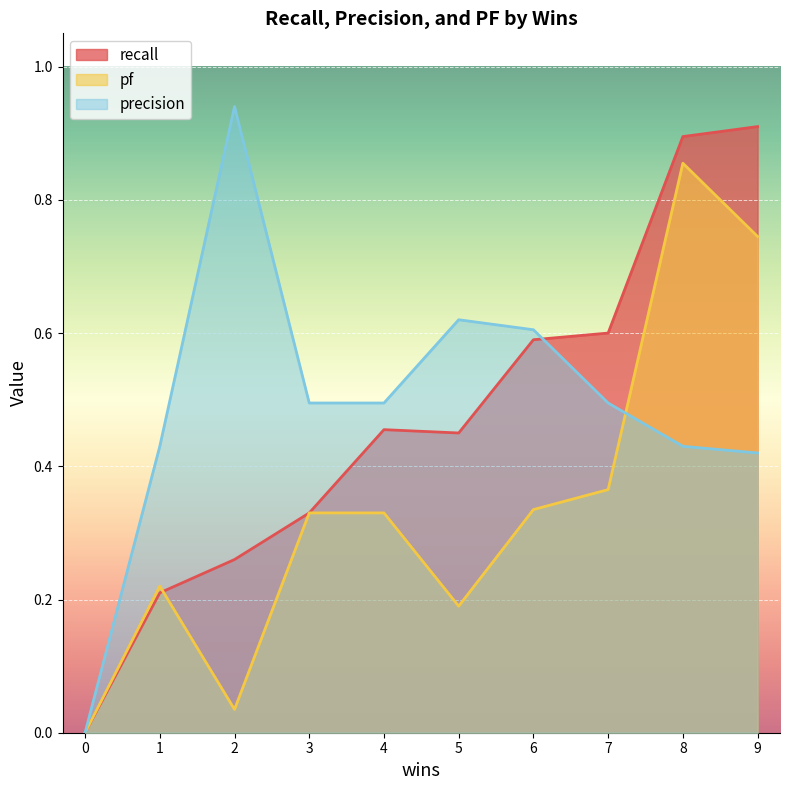

Reading left to right, what are all the values shown in this chart?

recall: 0=0.0	1=0.2	2=0.3	3=0.3	4=0.5	5=0.5	6=0.6	7=0.6	8=0.9	9=0.9
pf: 0=0.0	1=0.2	2=0.0	3=0.3	4=0.3	5=0.2	6=0.3	7=0.4	8=0.9	9=0.7
precision: 0=0.0	1=0.4	2=0.9	3=0.5	4=0.5	5=0.6	6=0.6	7=0.5	8=0.4	9=0.4